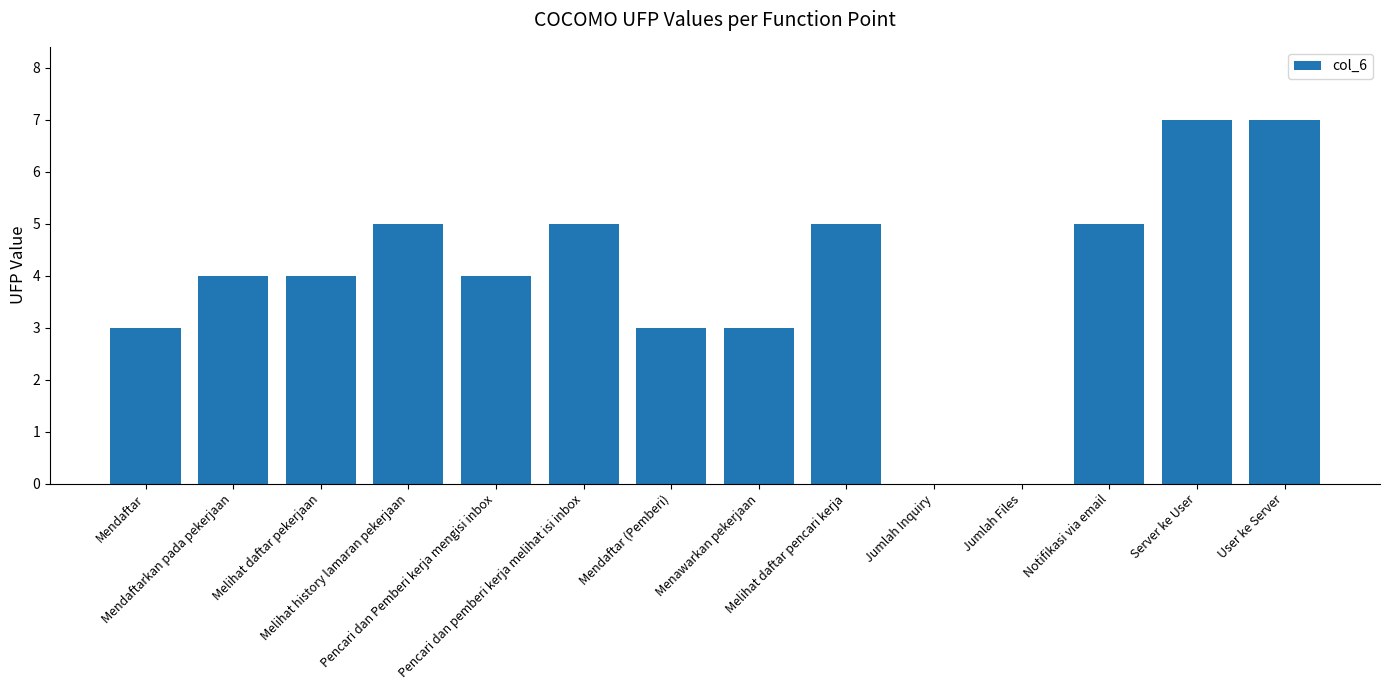

What is the maximum value shown in the chart?

7